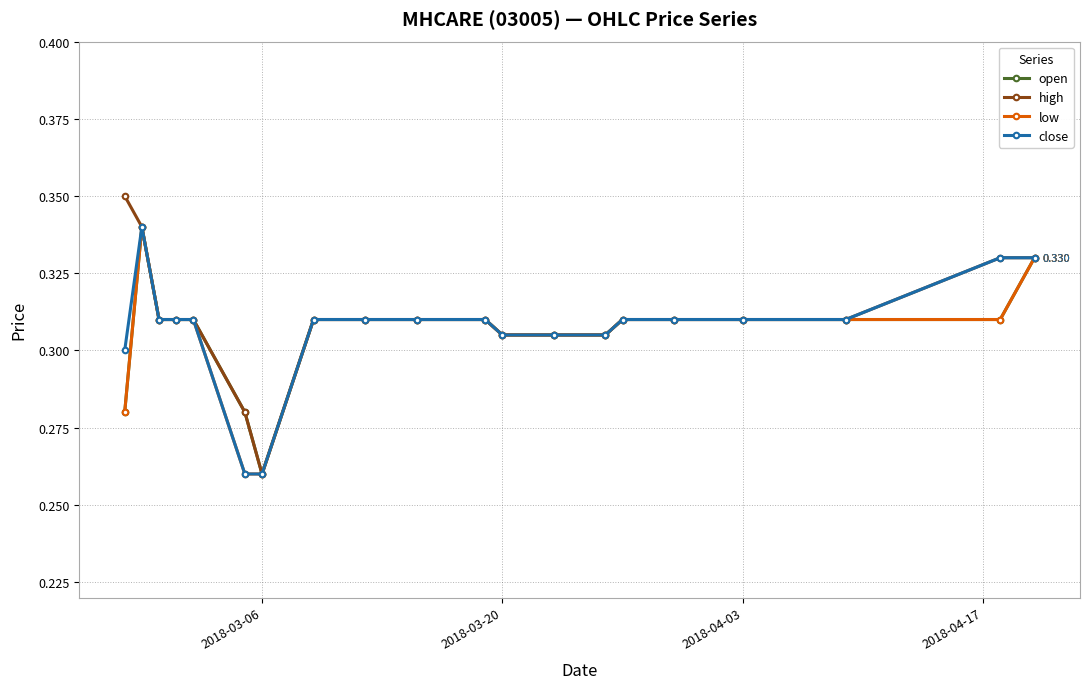

True or false: open has more than 0 points higher than both neighbors.

True